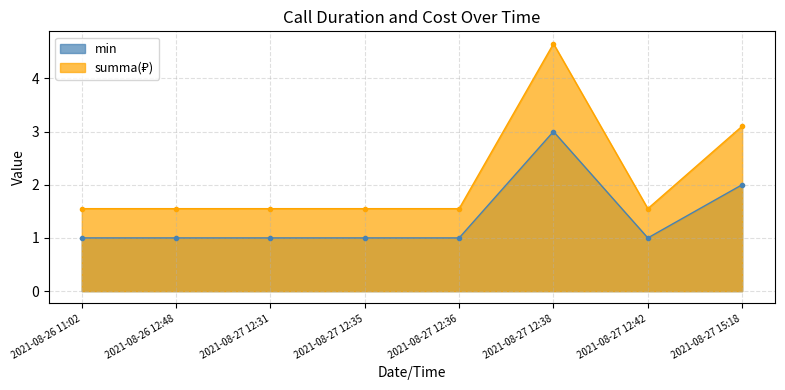

What is the sum of all summa values?

17.1